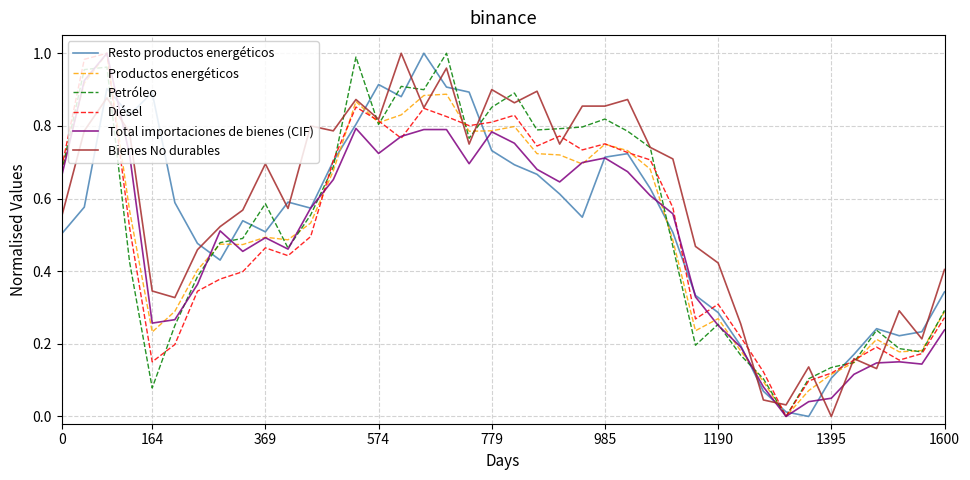

Which series has the largest total across all categories?

Bienes No durables